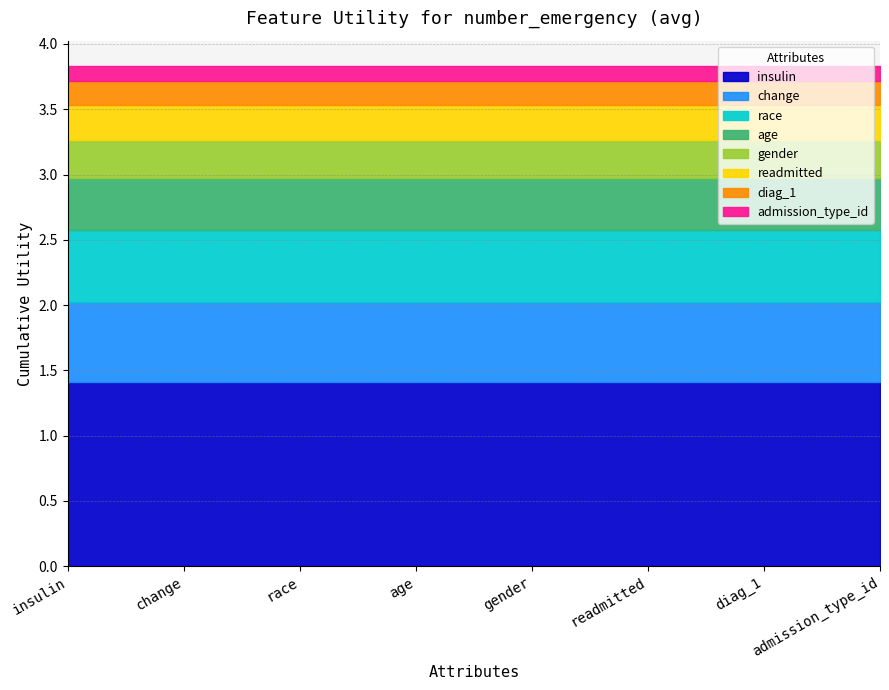

List the labels in order of value, largest first.

insulin, change, race, age, gender, readmitted, diag_1, admission_type_id